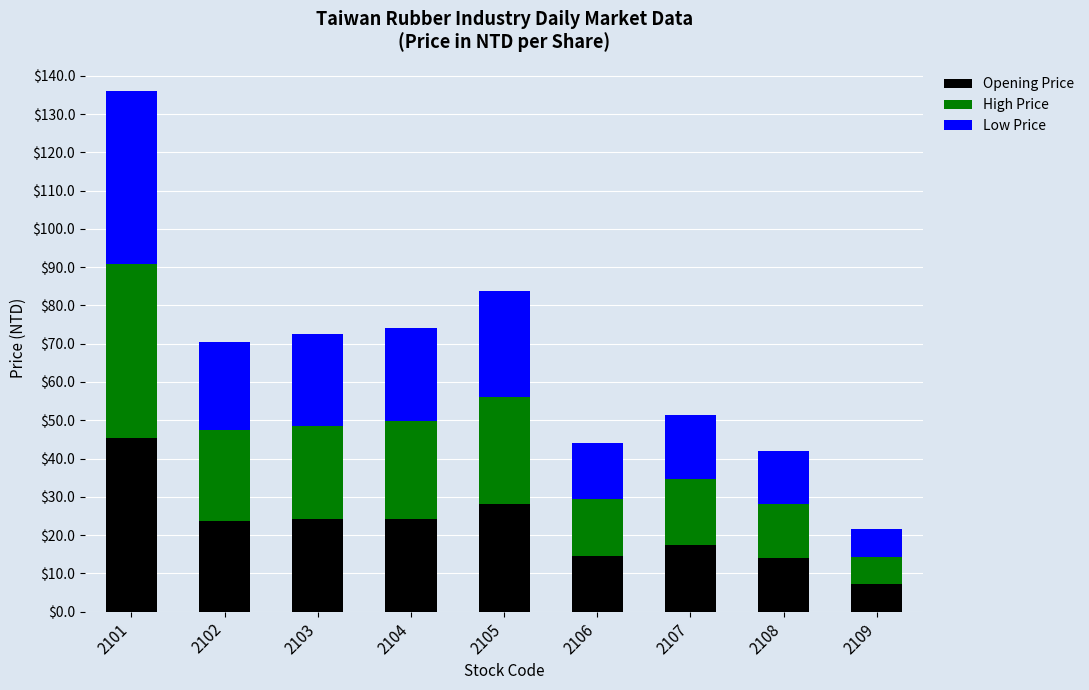

At which category is the sum across all series the highest?

2101